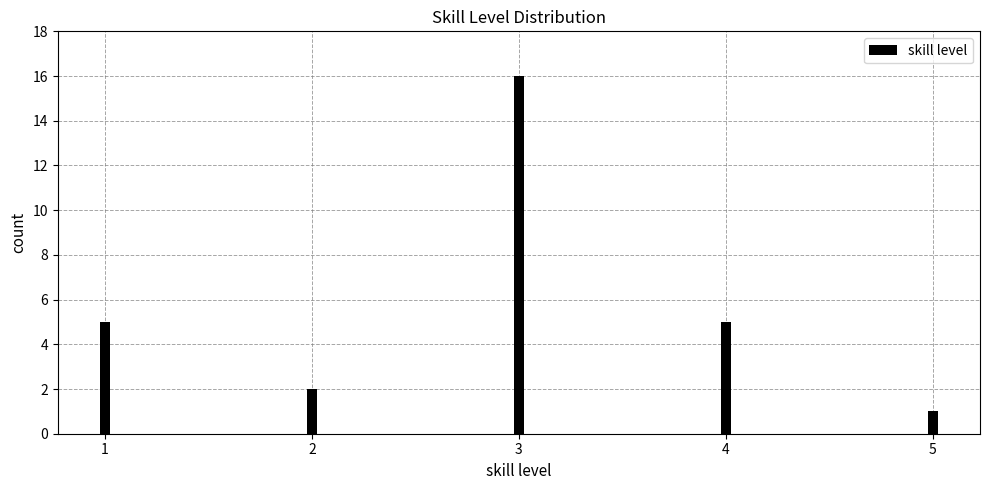

Reading right to left, extract all data points from this chart.

1	5	16	2	5